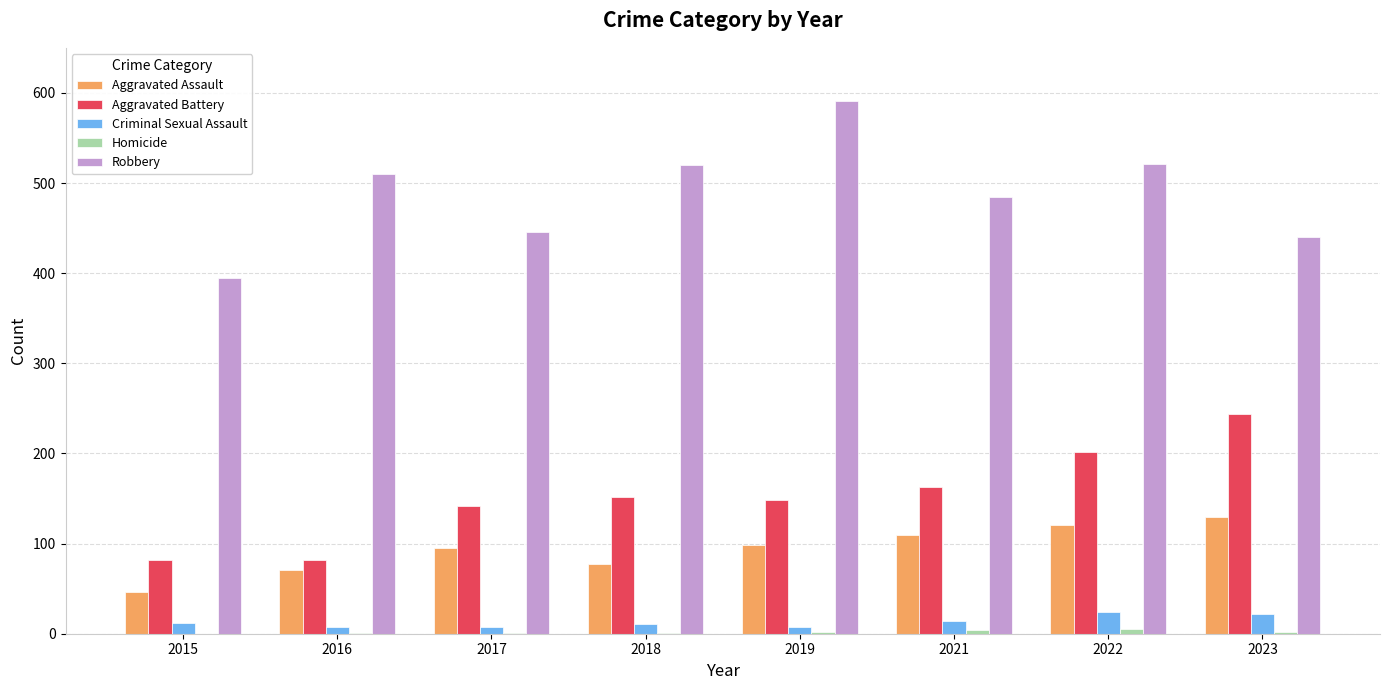

Is it true that Aggravated Assault equals 54 at 2017?

False